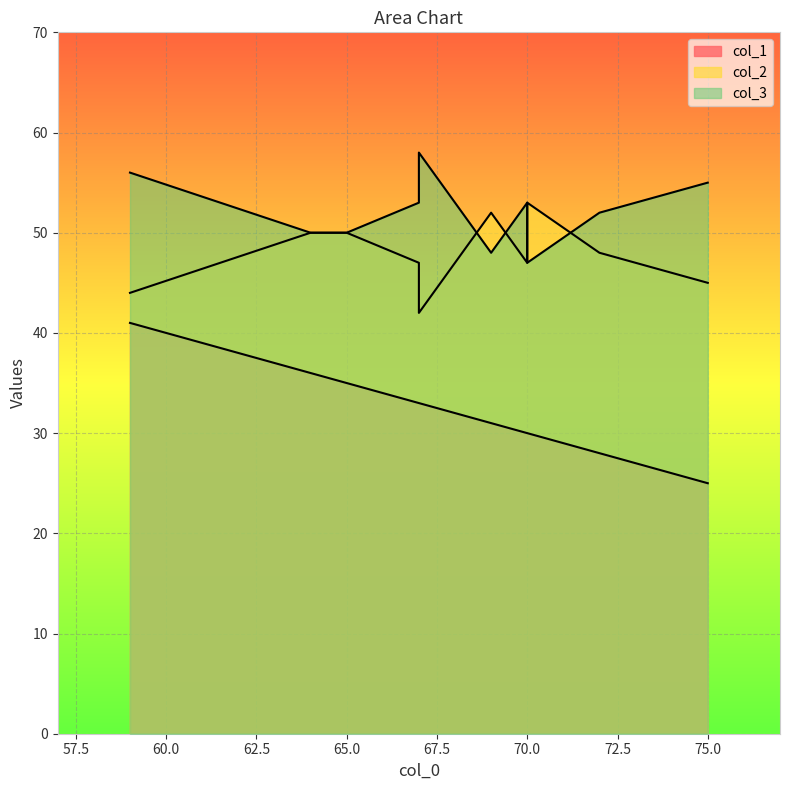

Count the number of categories in the chart.

10